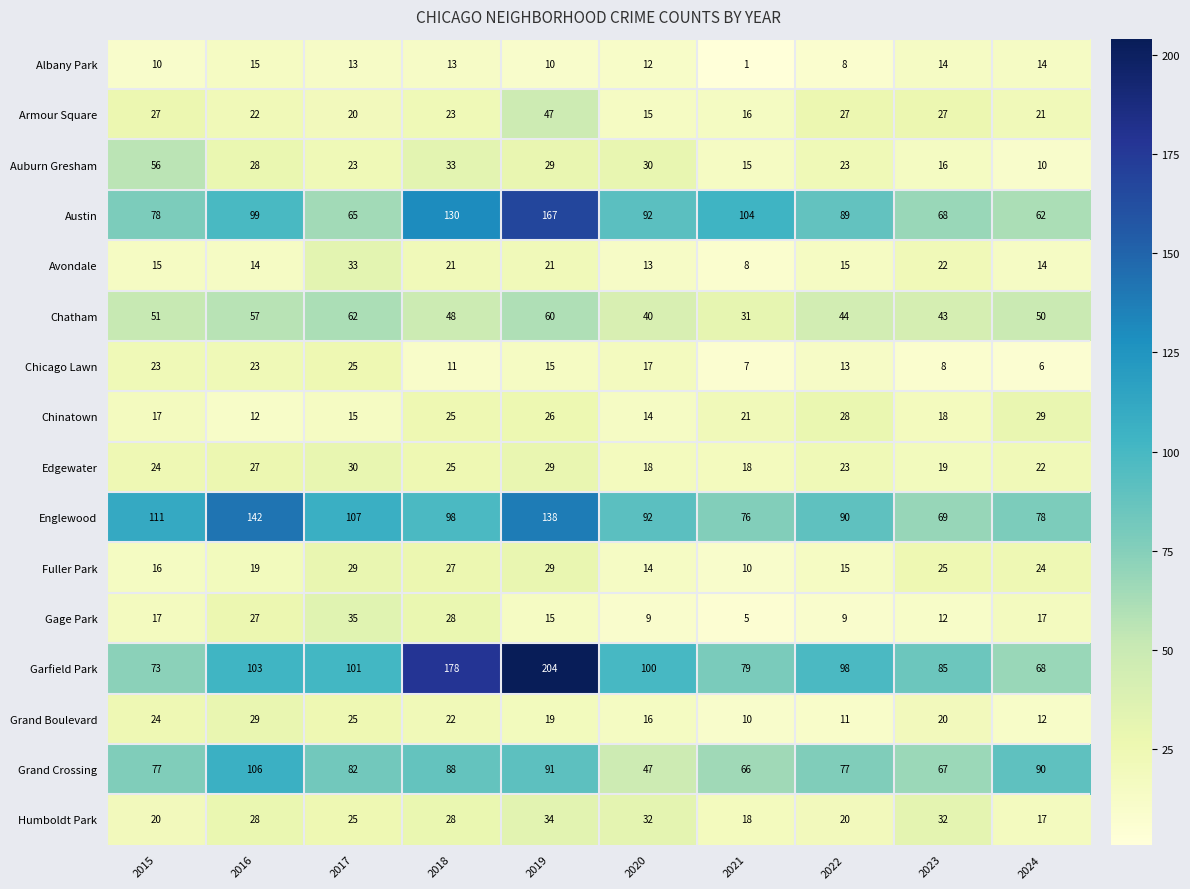

What is the difference between the maximum and minimum values in the Edgewater series?

12